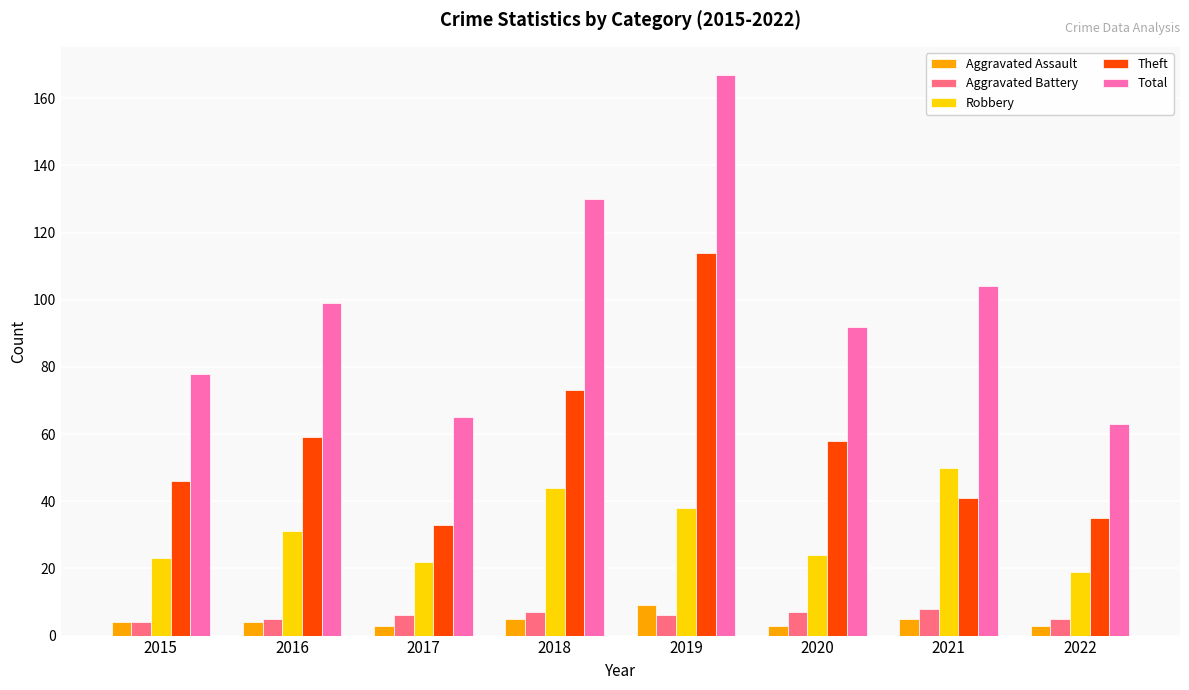

At which label is Theft closest to 73?

2018